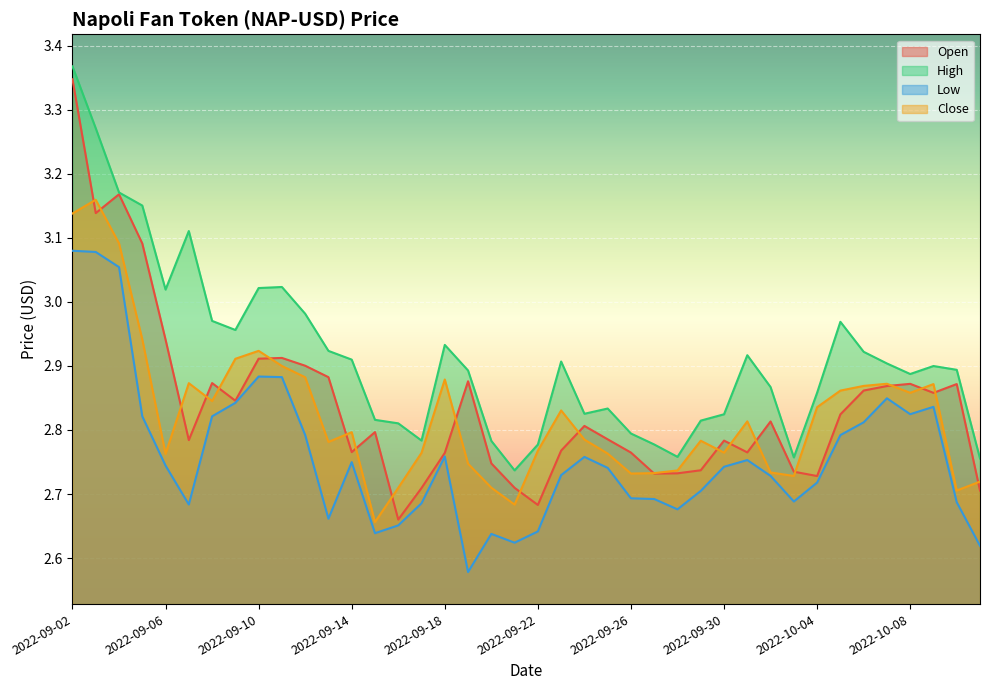

What is the spread (max minus min) of values at 2022-09-25?

0.1